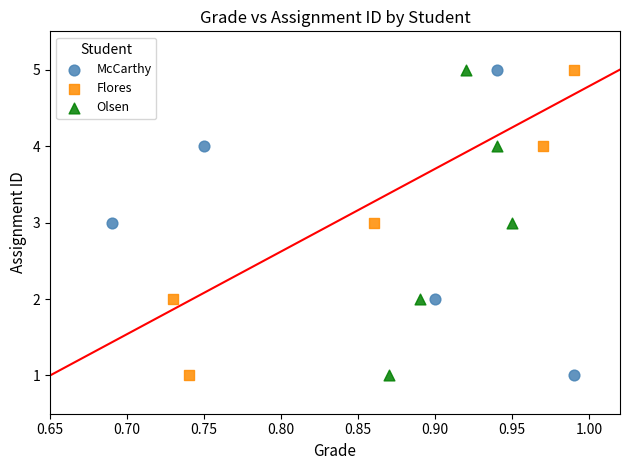

What are all the series names shown in the legend?

McCarthy, Flores, Olsen